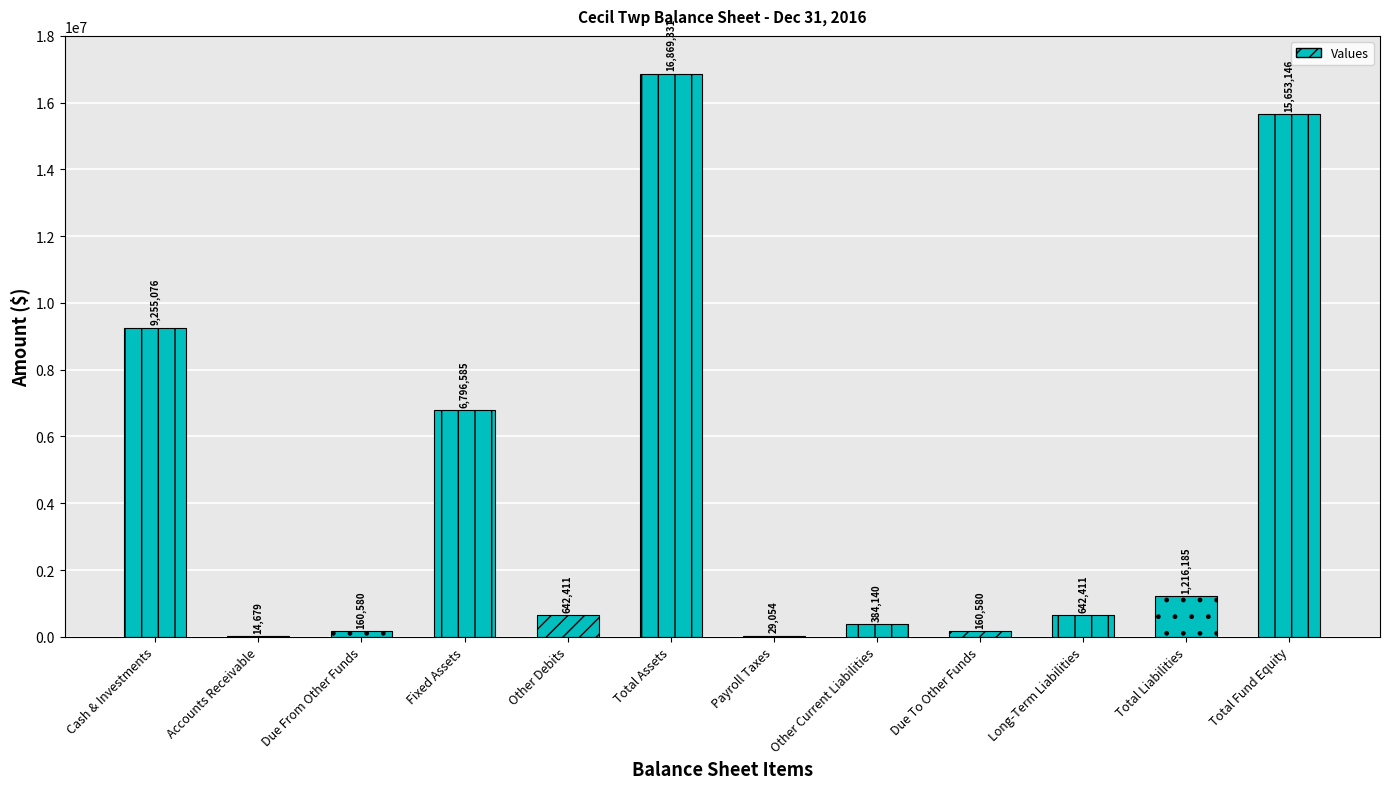

The value at Other Debits is 642411. True or false?

True